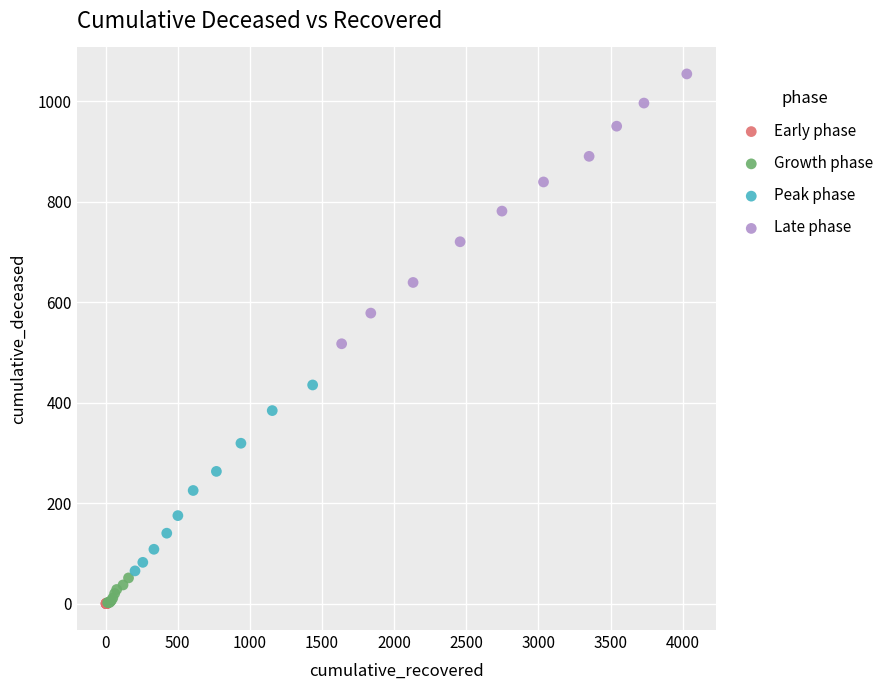

Which series has the widest spread of Y values?

Late phase